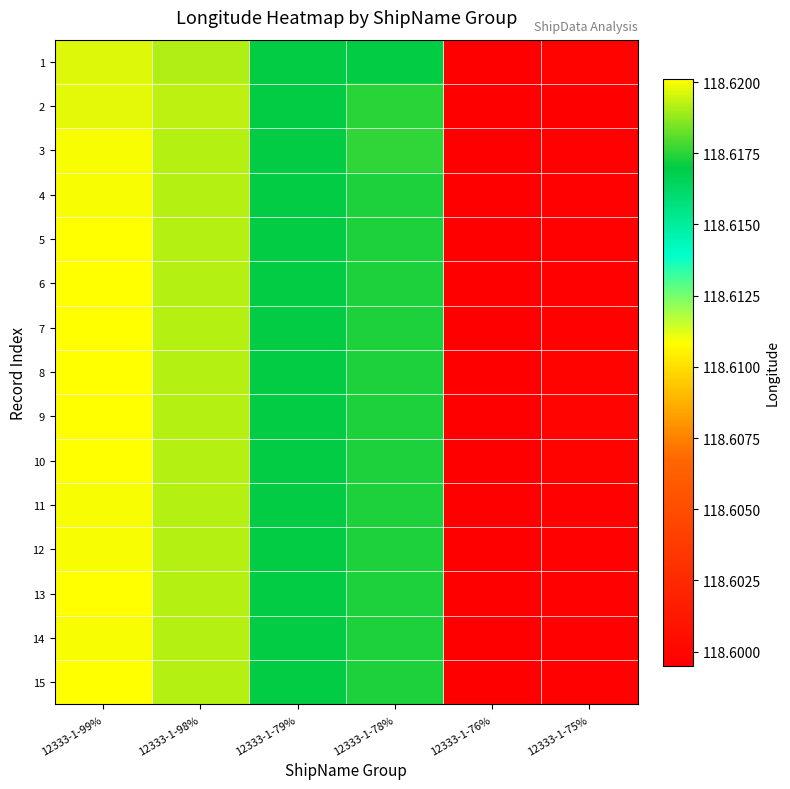

Which series has the largest total across all categories?

9